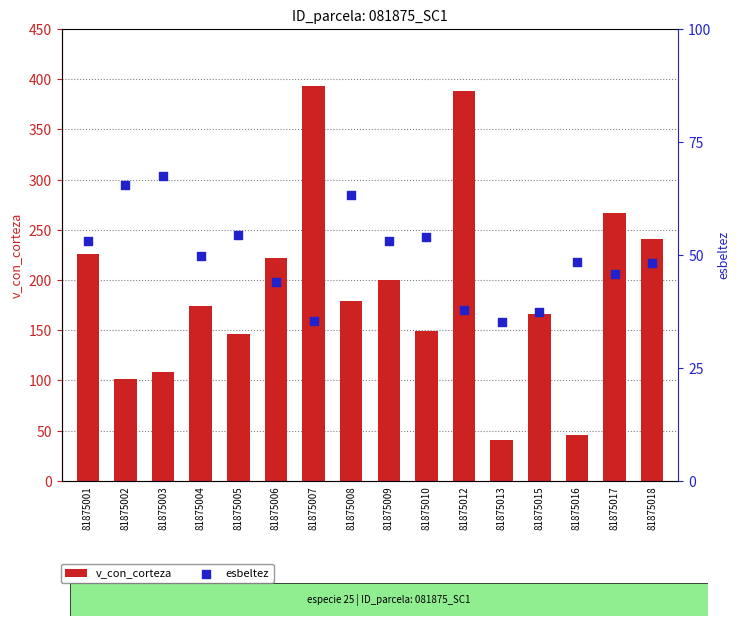

At how many categories does at least one series exceed 112?

12